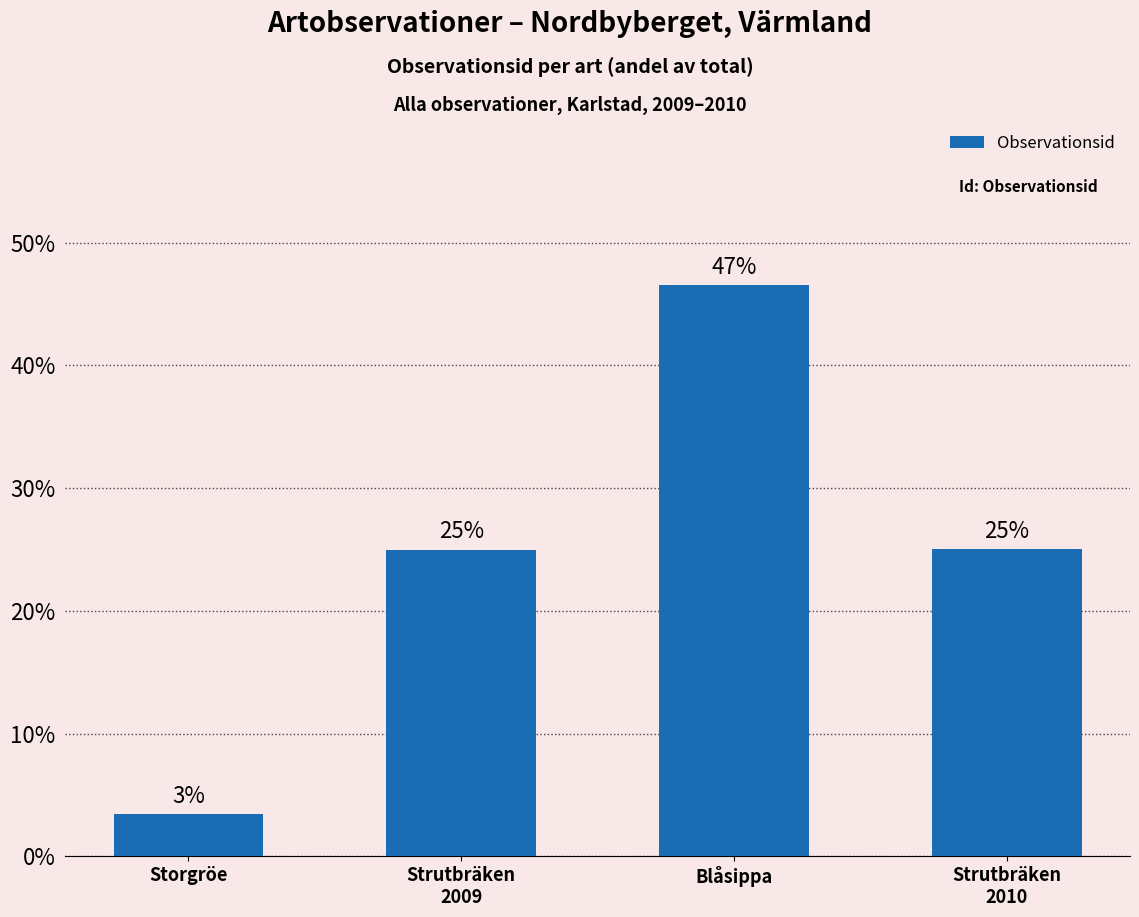

Are the bars horizontal?

No